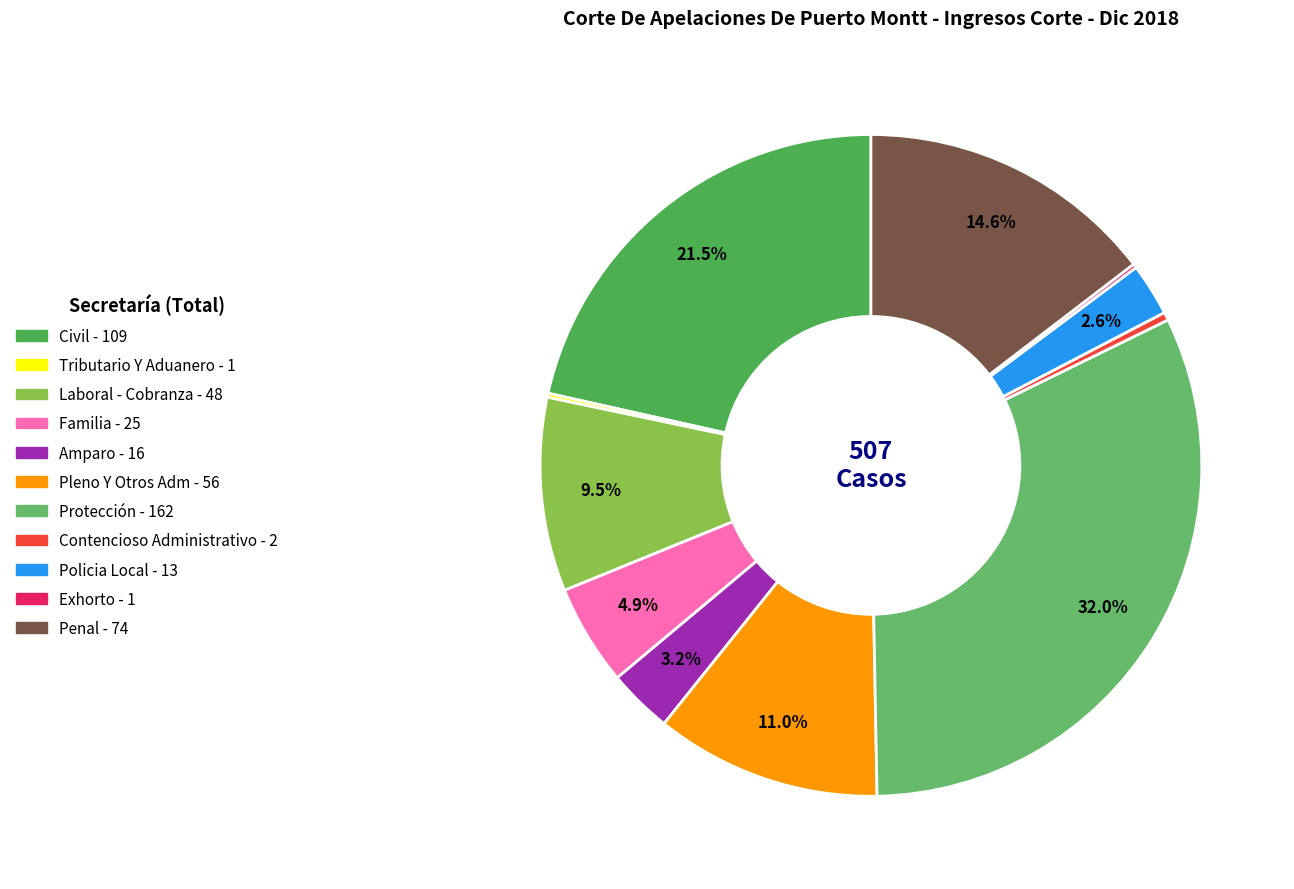

How many segments does this pie chart have?

11